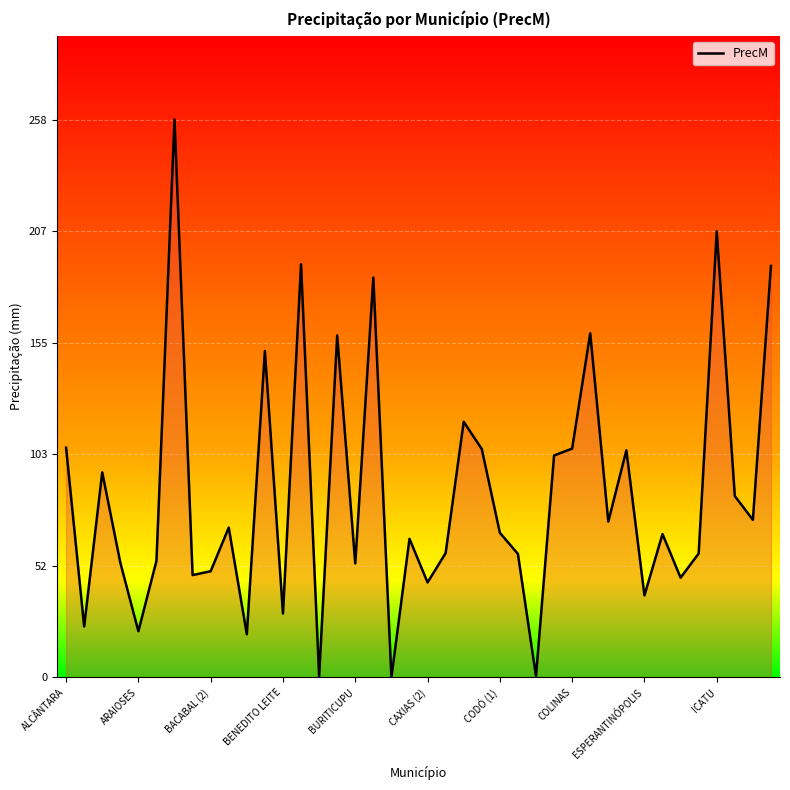

What is the difference between the maximum and minimum values?

258.4